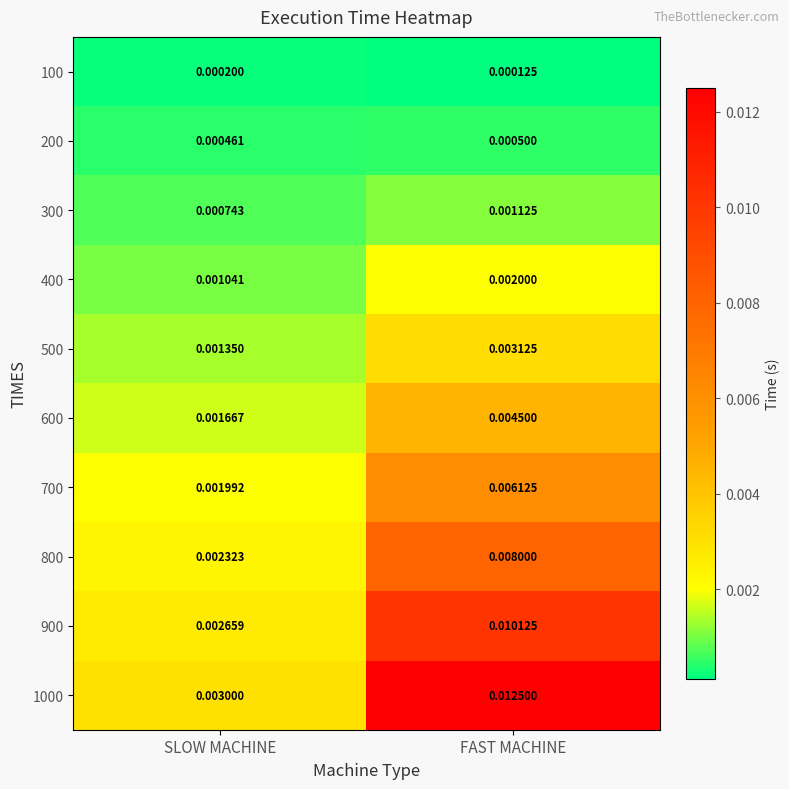

Which category has the highest value across all series?

FAST MACHINE